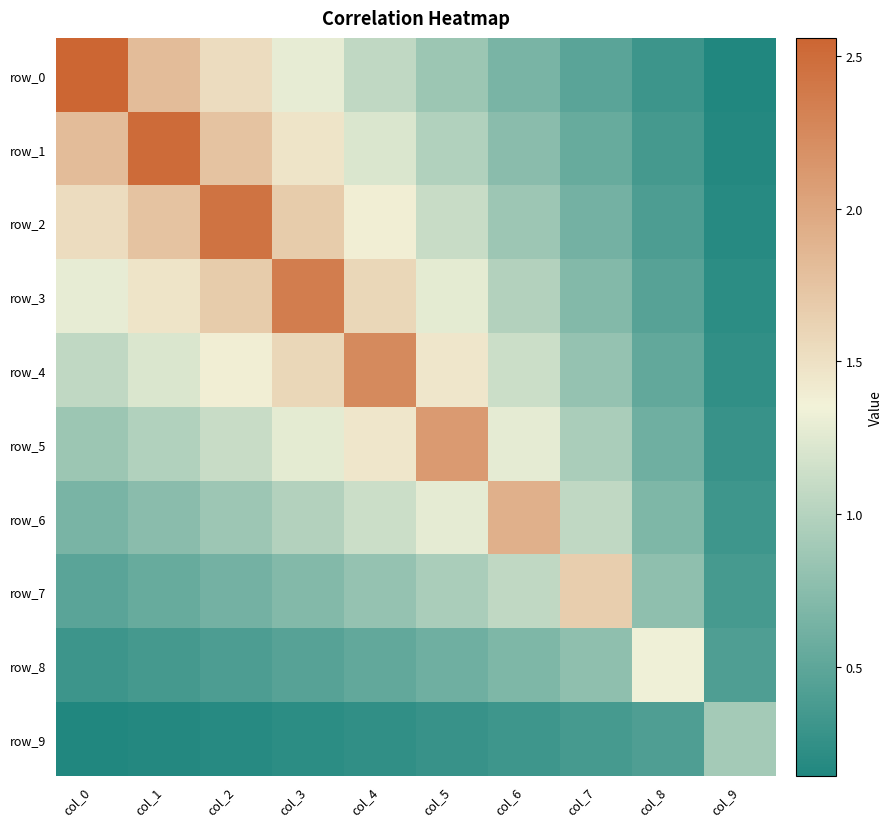

How many values in the row_5 series are below 1?

5